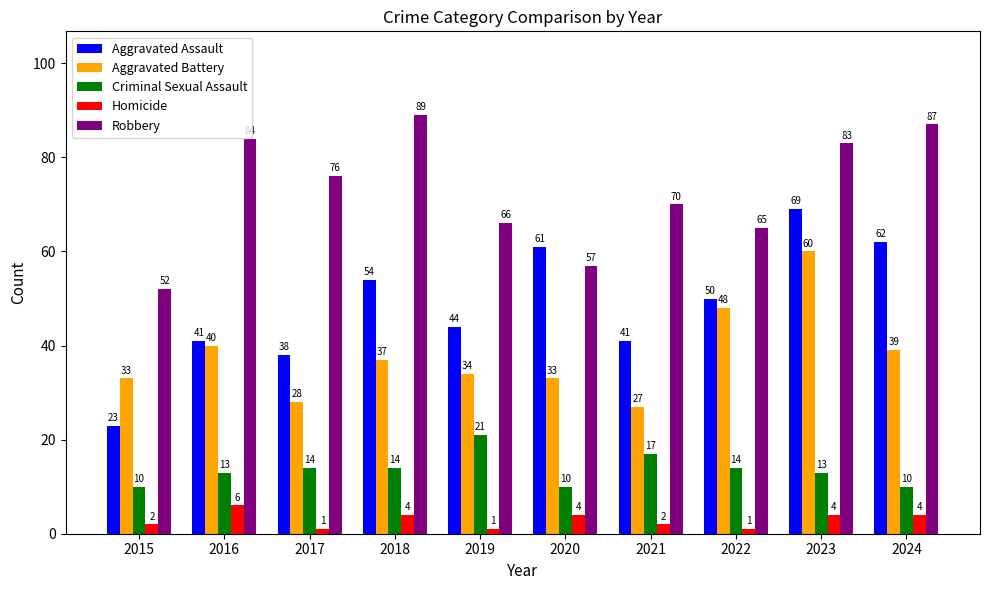

Are the bars horizontal?

No